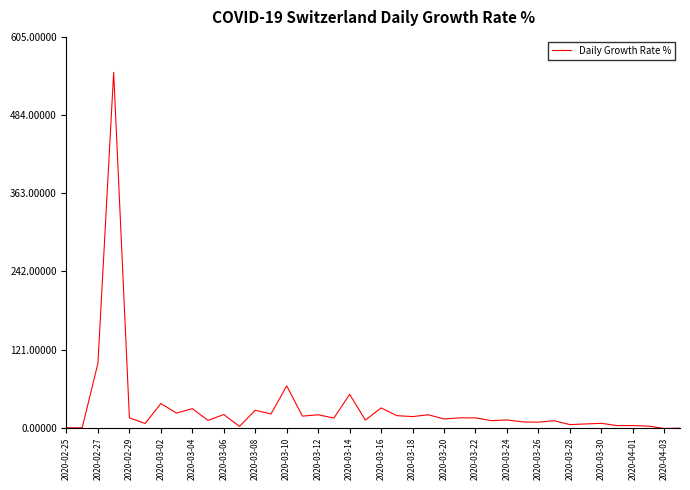

Does the chart have visible grid lines?

No